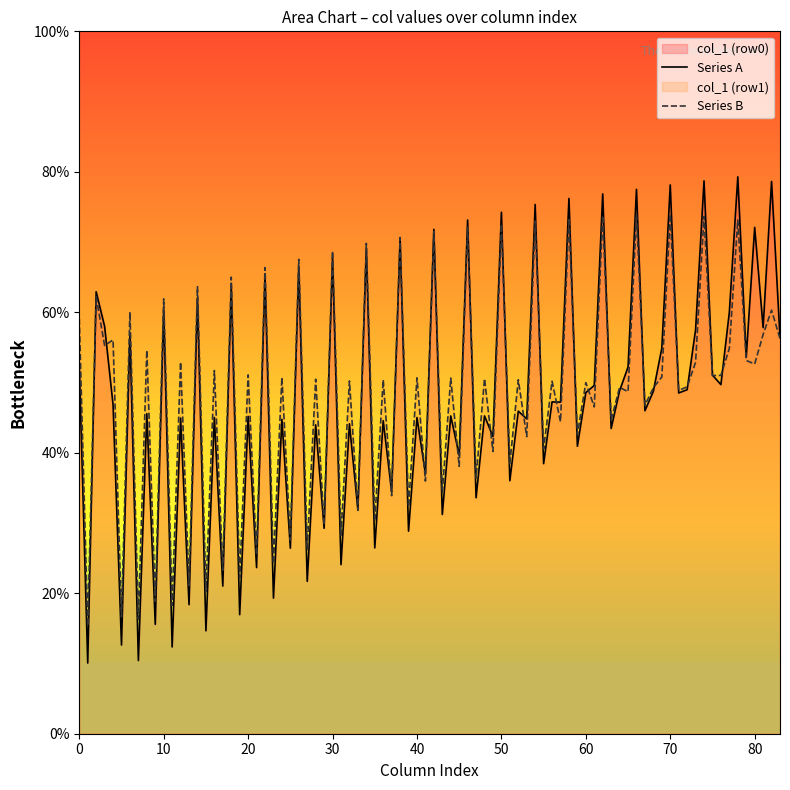

Is it true that Series B equals 59.1 at 0?

True